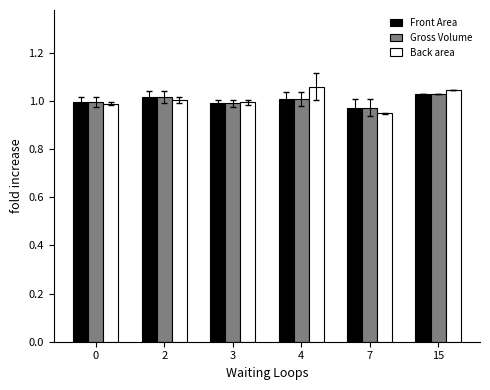

What is the sum of the Back area values at 0 and 15?

2.0